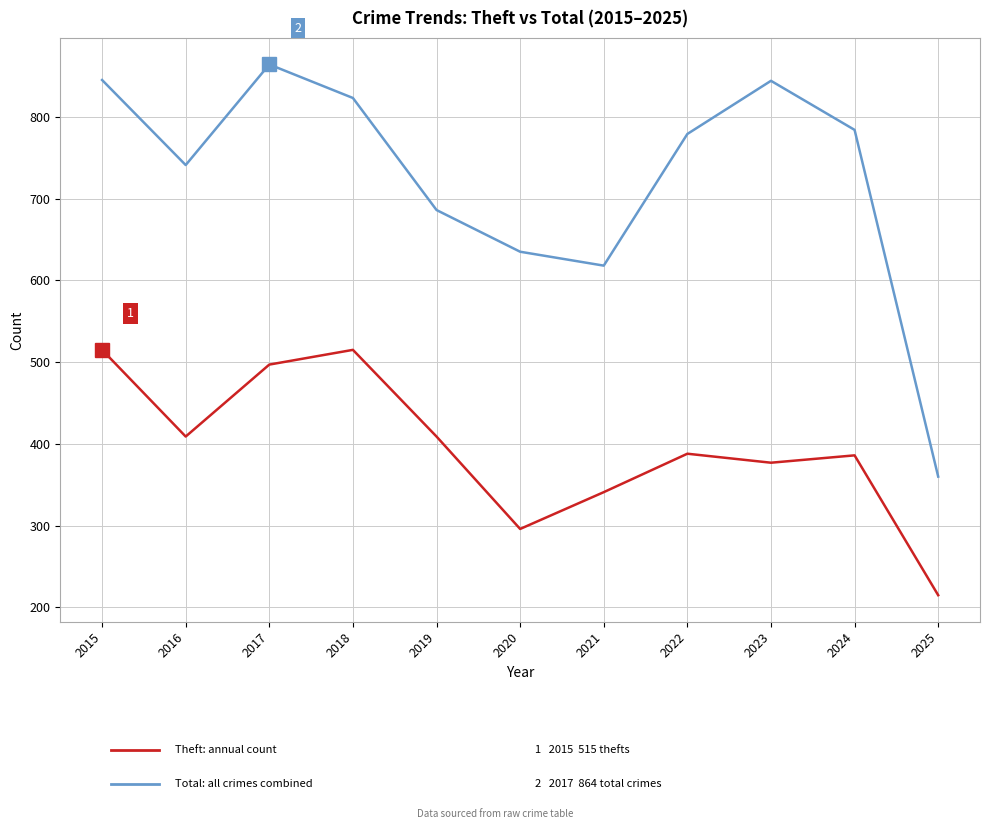

What is the difference between the highest and lowest values at 2023?

467